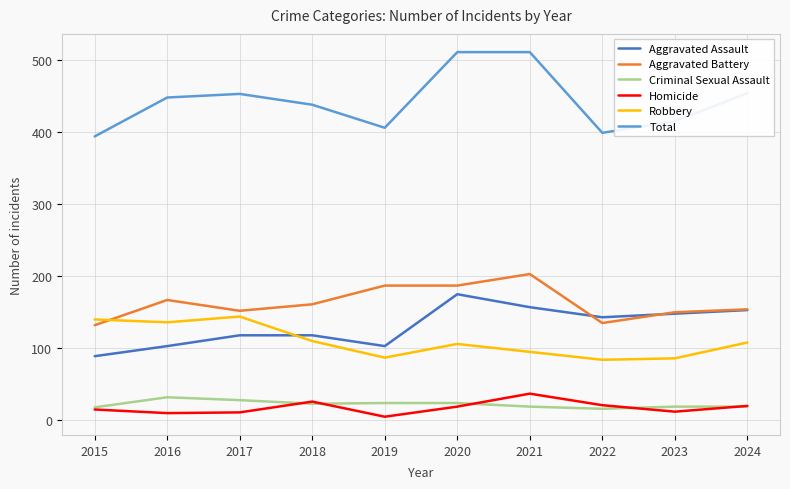

Which series has the largest total across all categories?

Total